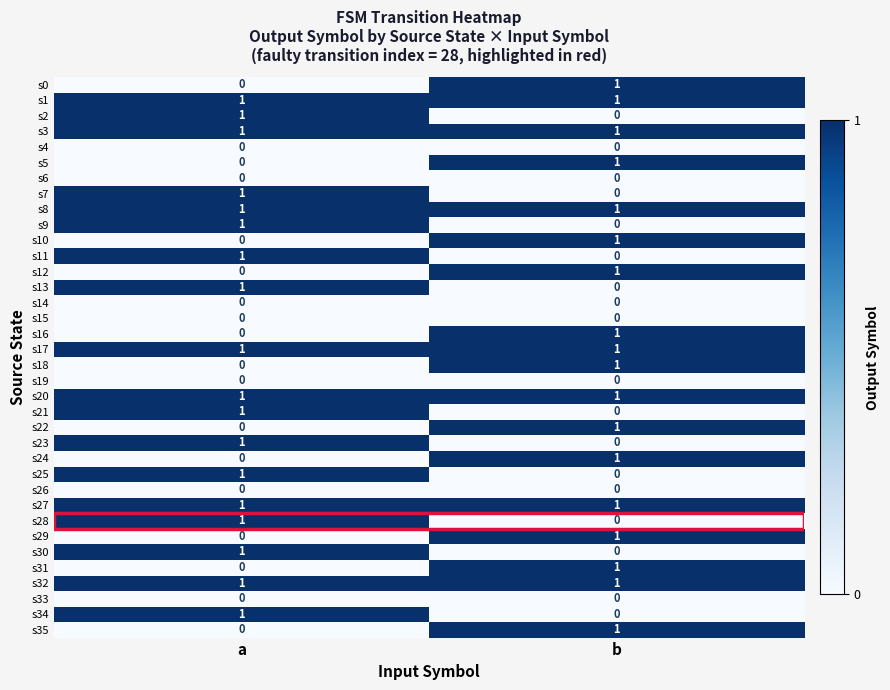

True or false: s18 has a value of 1 at b.

True